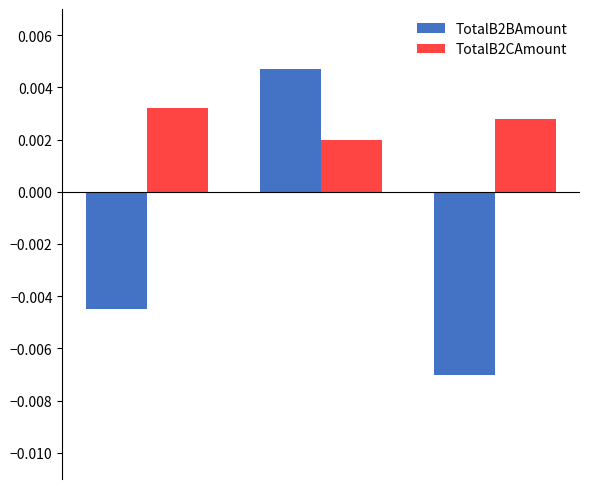

What are all the series names shown in the legend?

TotalB2BAmount, TotalB2CAmount